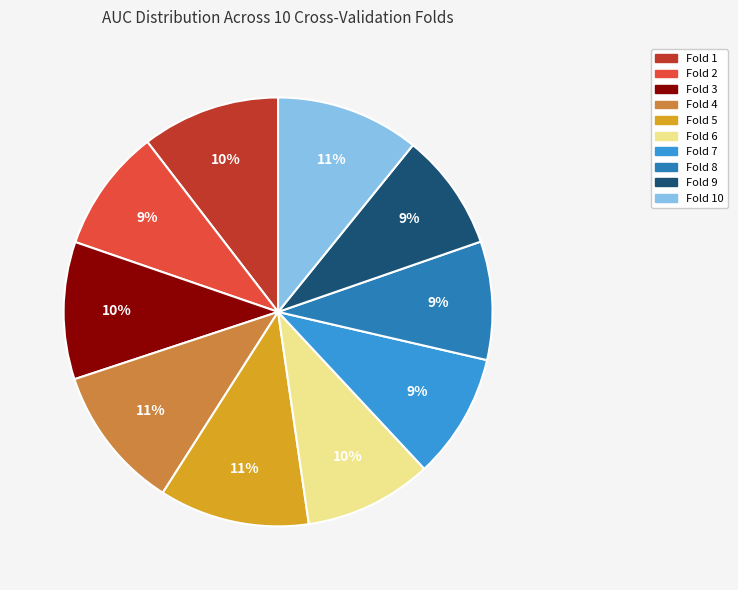

Is there any slice that represents more than half of the pie?

No